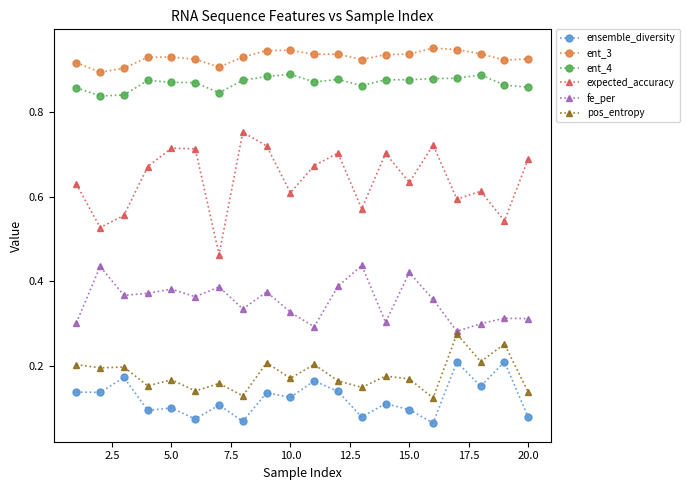

Which series has the largest range (max minus min)?

expected_accuracy